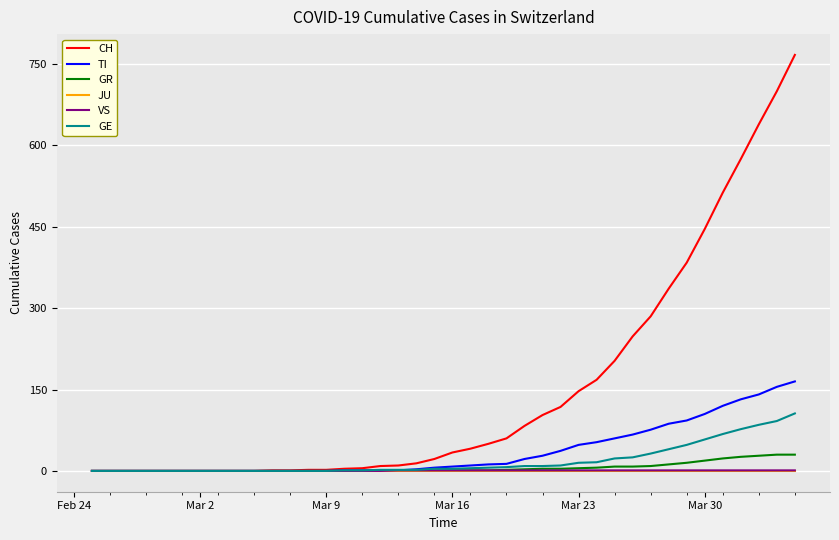

What is the maximum value shown in the chart?

767